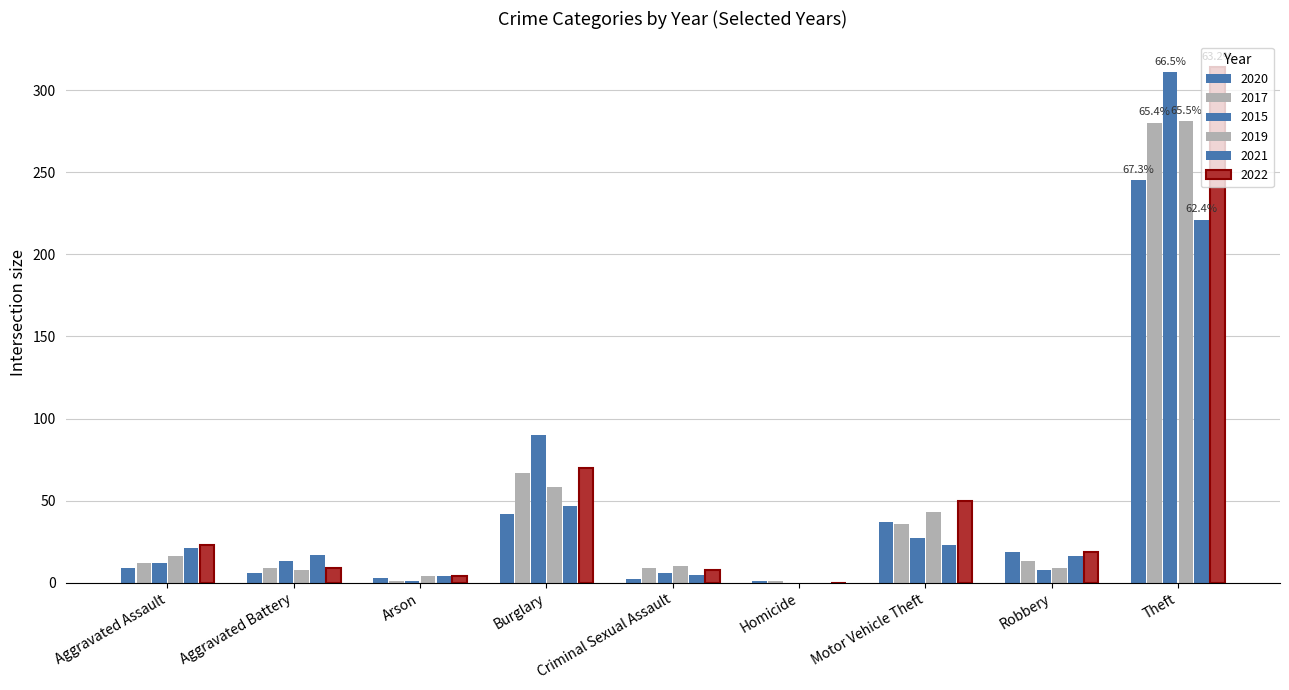

Between Homicide and Robbery, which is larger?

Robbery